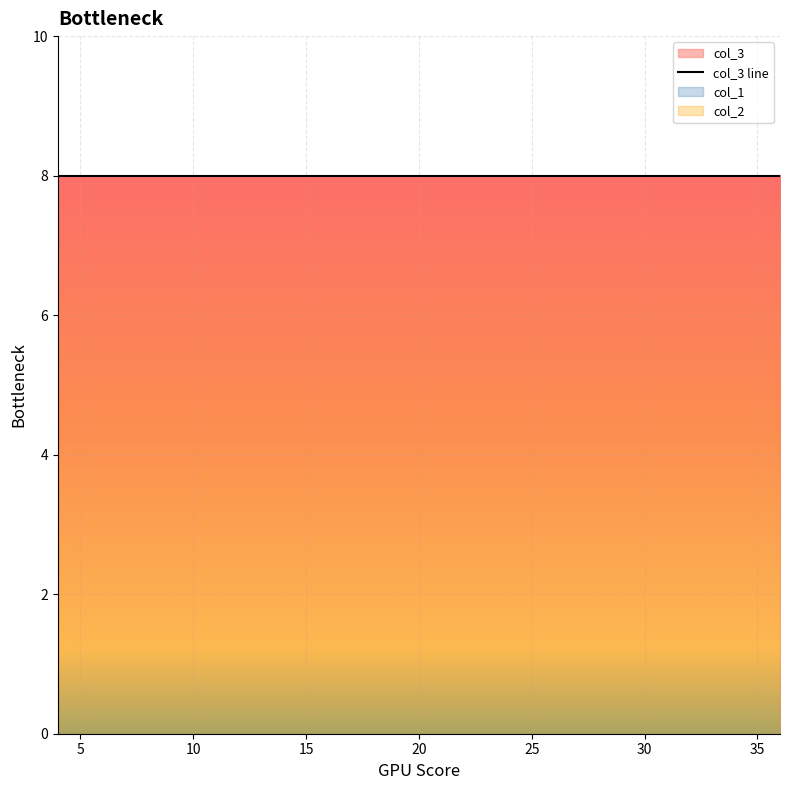

True or false: col_2 has more than 1 interior local peaks.

False